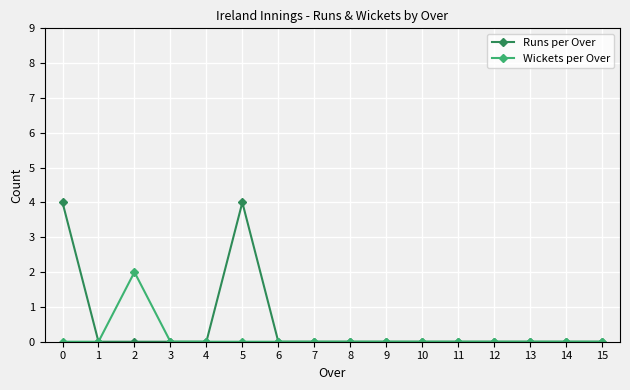

What is the difference between the maximum and second lowest values in the Runs per Over series?

4